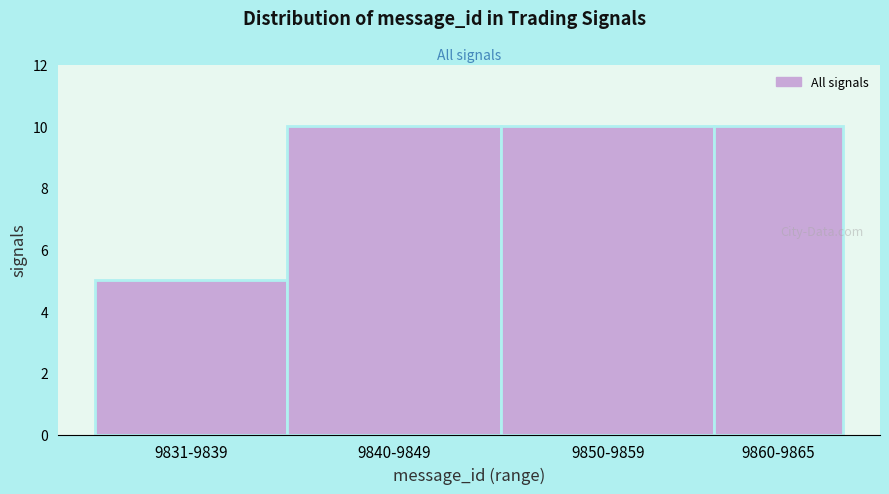

Reading right to left, transcribe all the data shown in this chart.

10	10	10	5